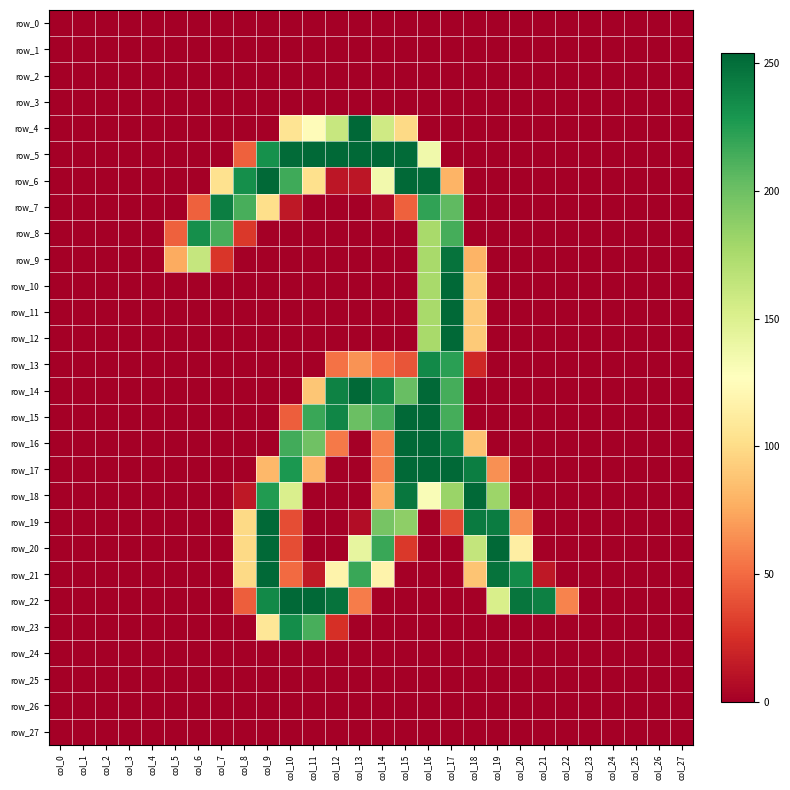

Which category has the highest value across all series?

col_13